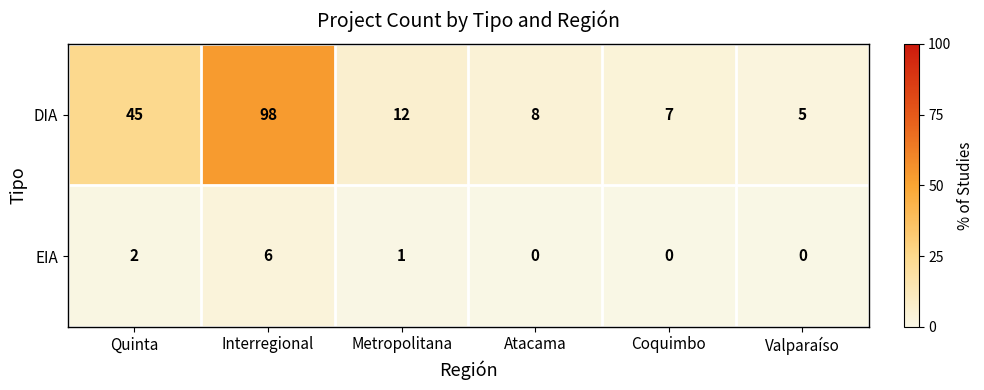

What is the total value across all series at Valparaíso?

5